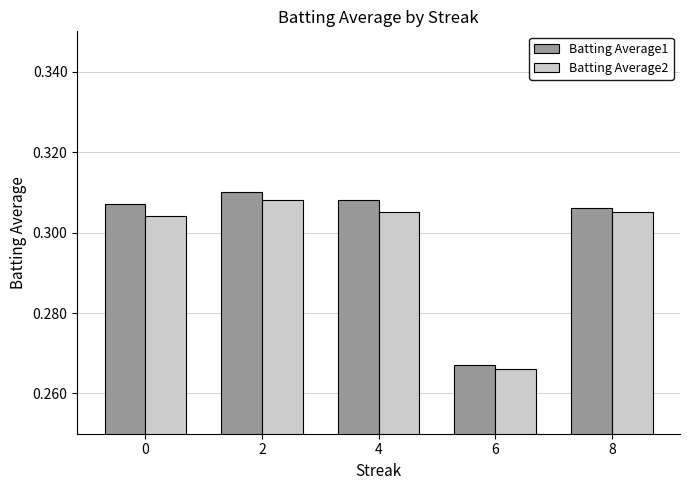

How many distinct data groups are displayed?

2